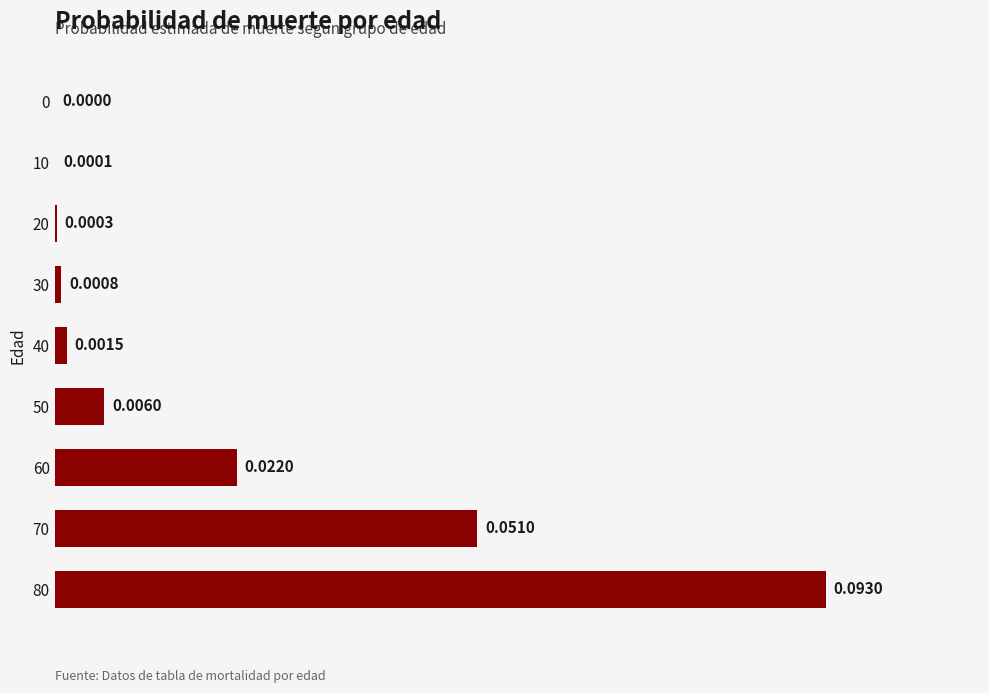

Which has a higher value, 20 or 30?

30